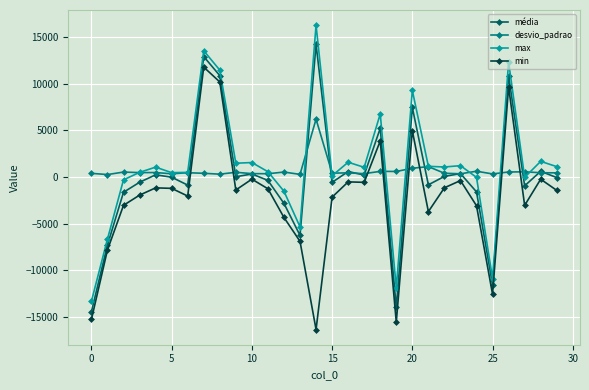

True or false: min and max intersect in this chart.

False